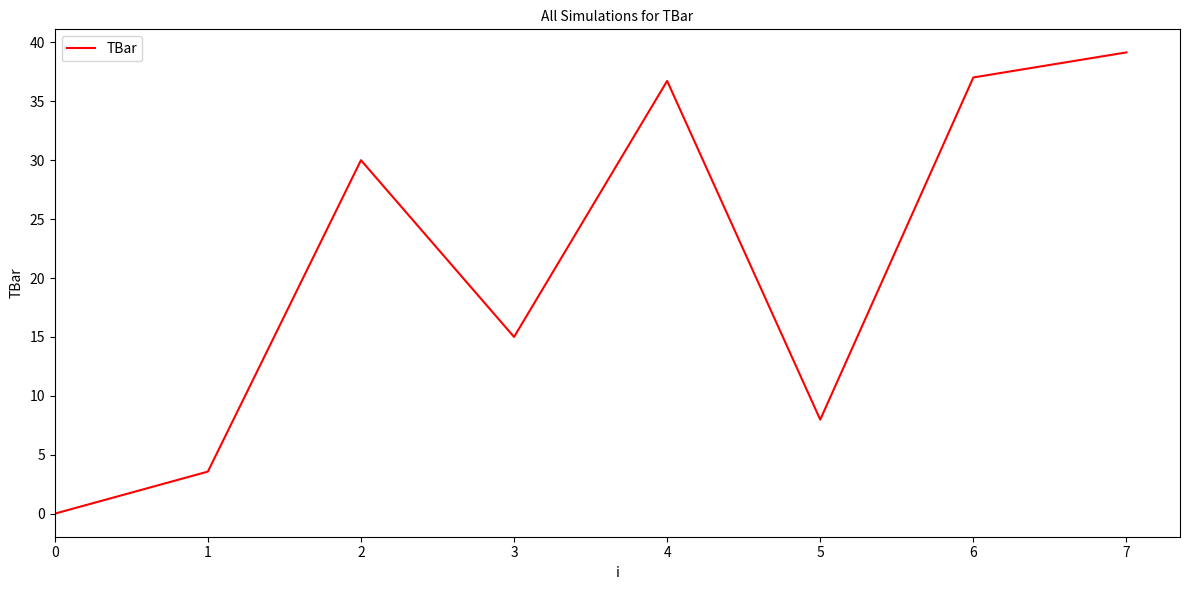

What is the average value?

21.2